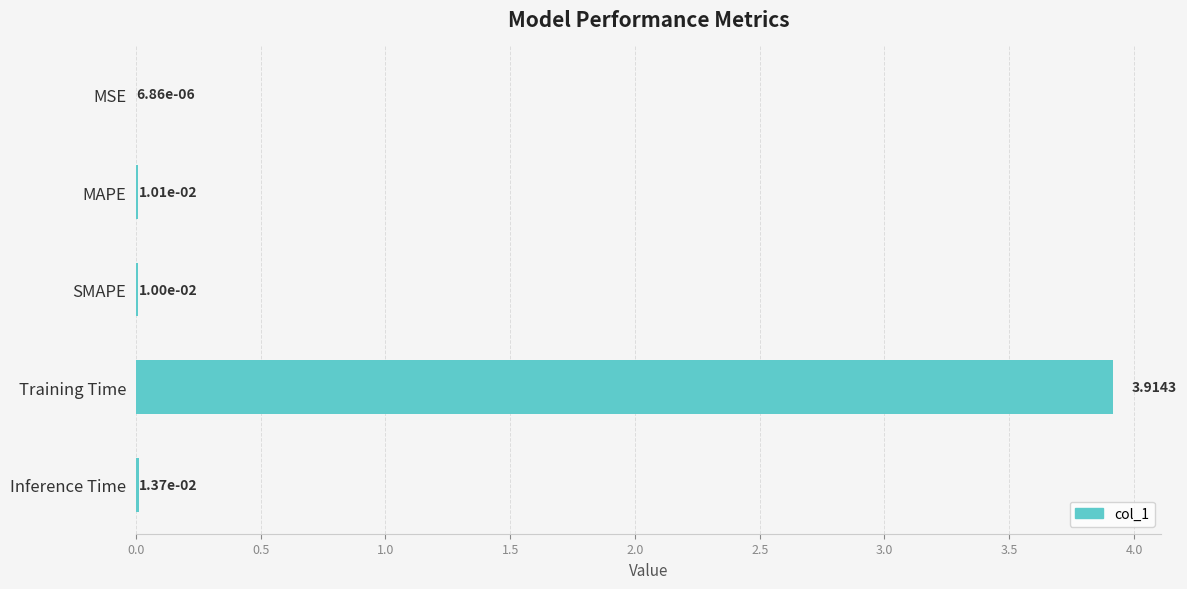

At which category does the chart reach its peak across all series?

Training Time